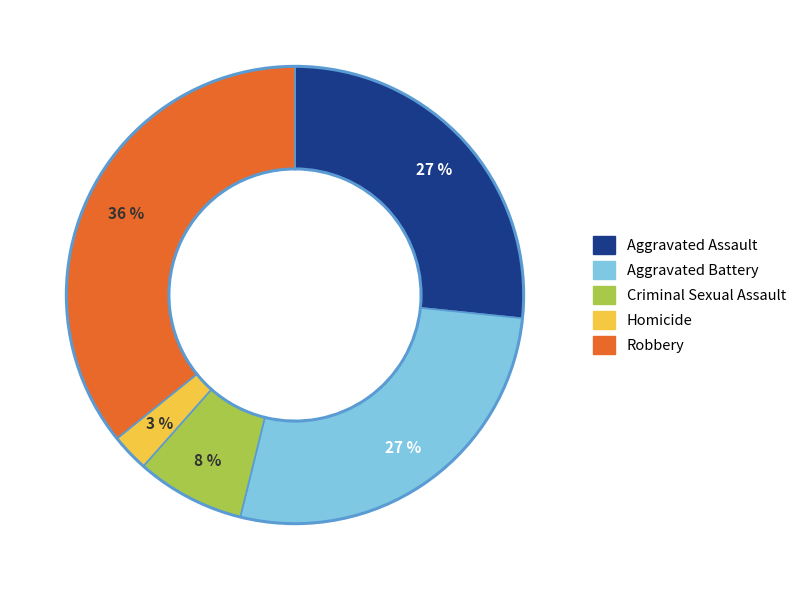

Combined, do Criminal Sexual Assault and Homicide account for over 50%?

No